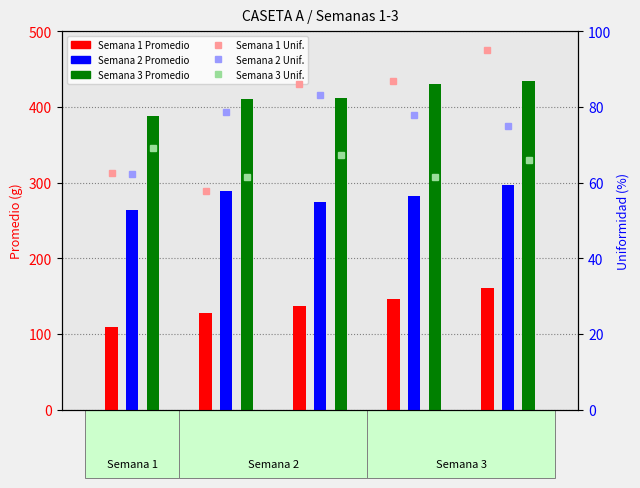

What is the value of the Semana 2 Promedio bar at the 3rd from the left?

275.0